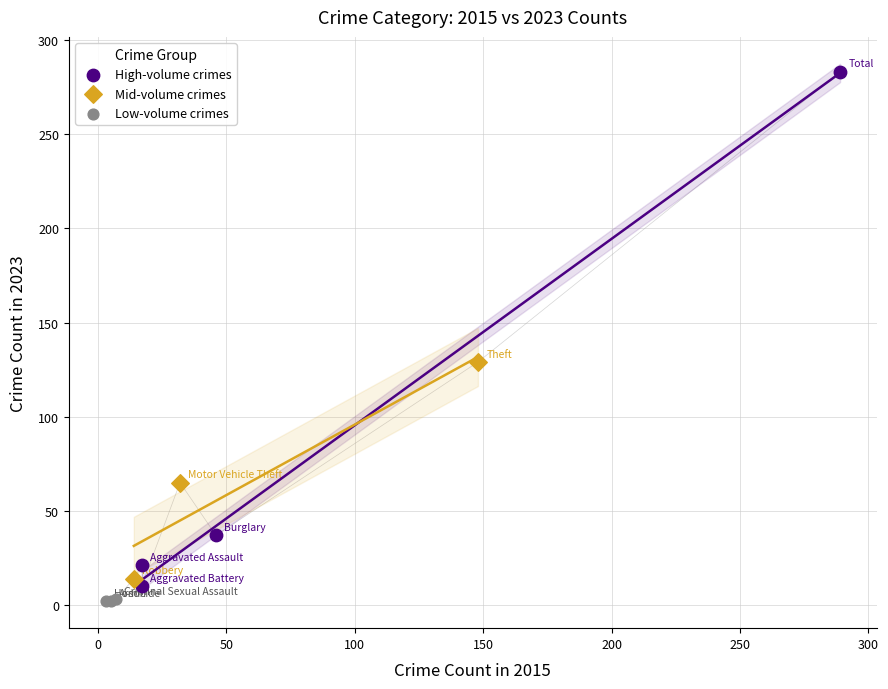

What are all the series names shown in the legend?

High-volume crimes, Mid-volume crimes, Low-volume crimes